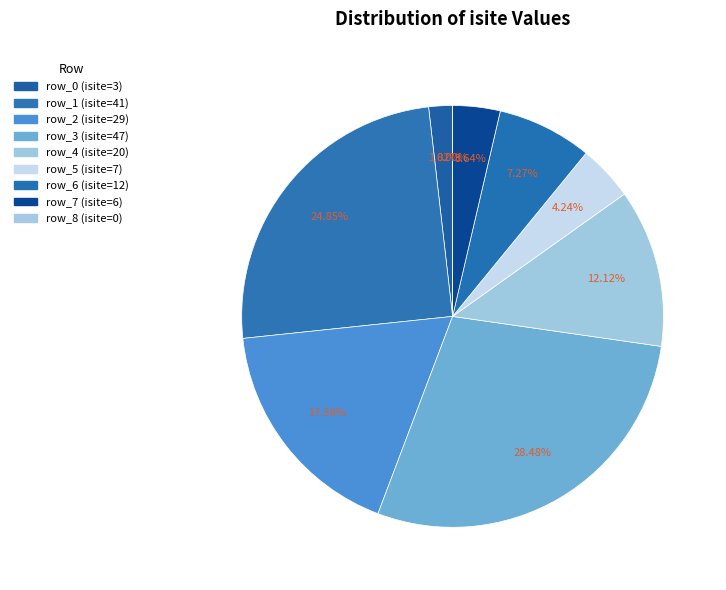

Does any single category account for the majority?

No